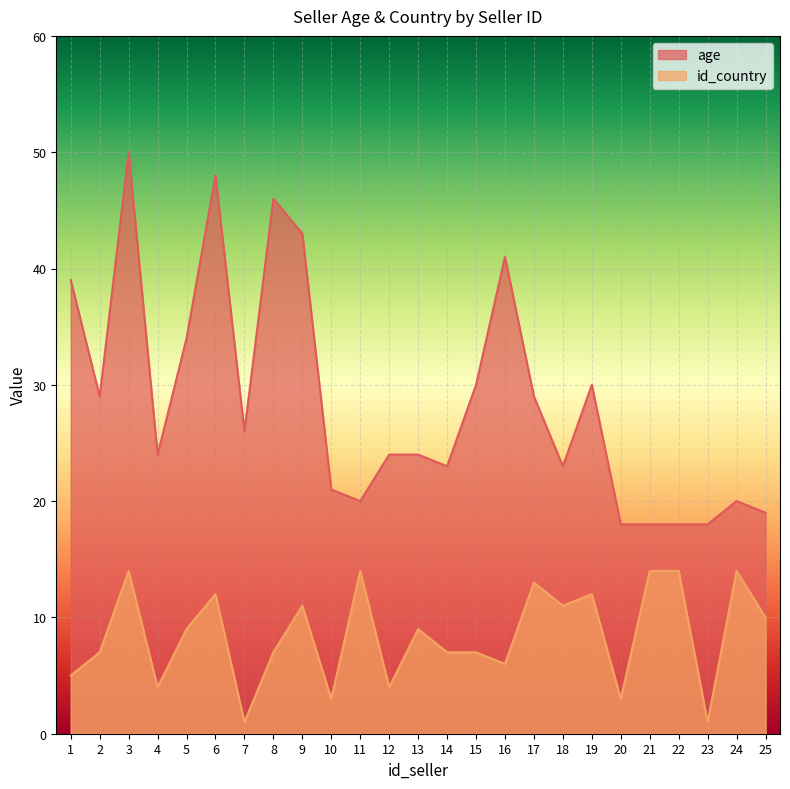

At which category is the sum across all series the highest?

3